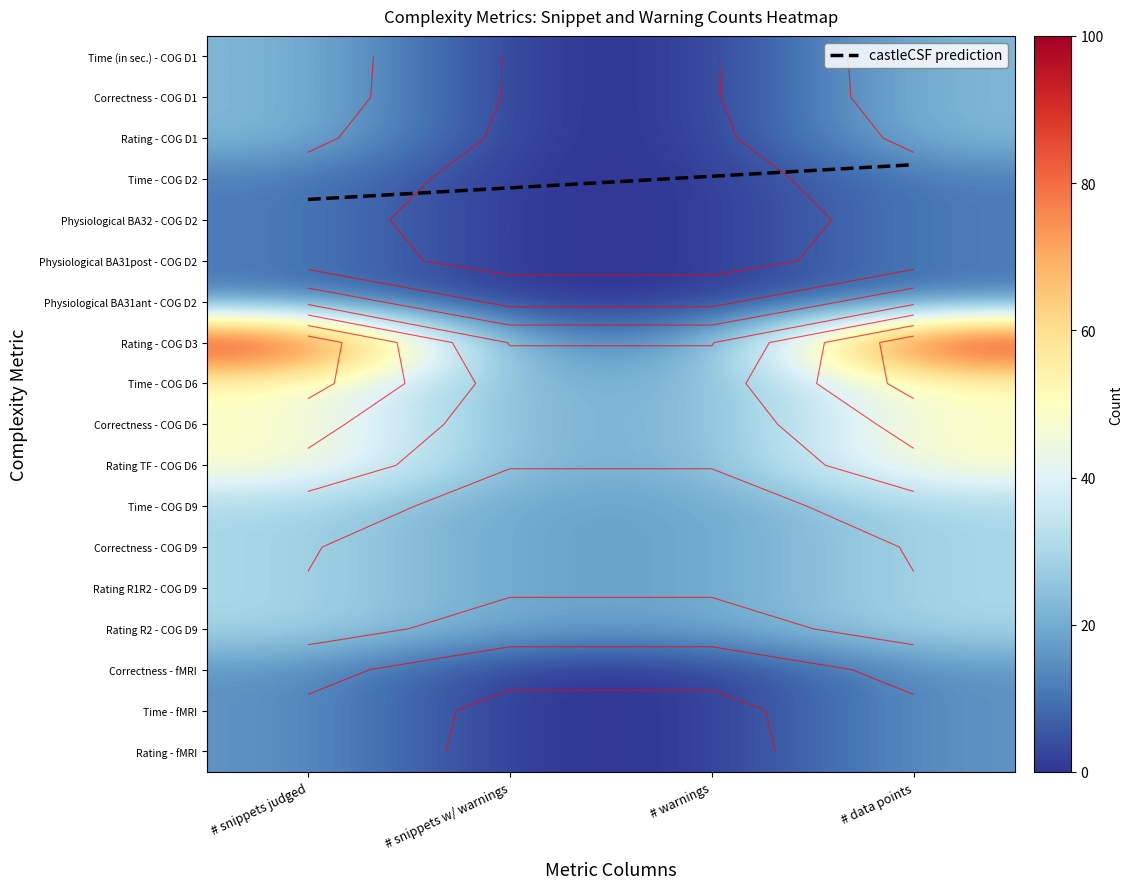

Which series has the largest total across all categories?

Rating - COG D3